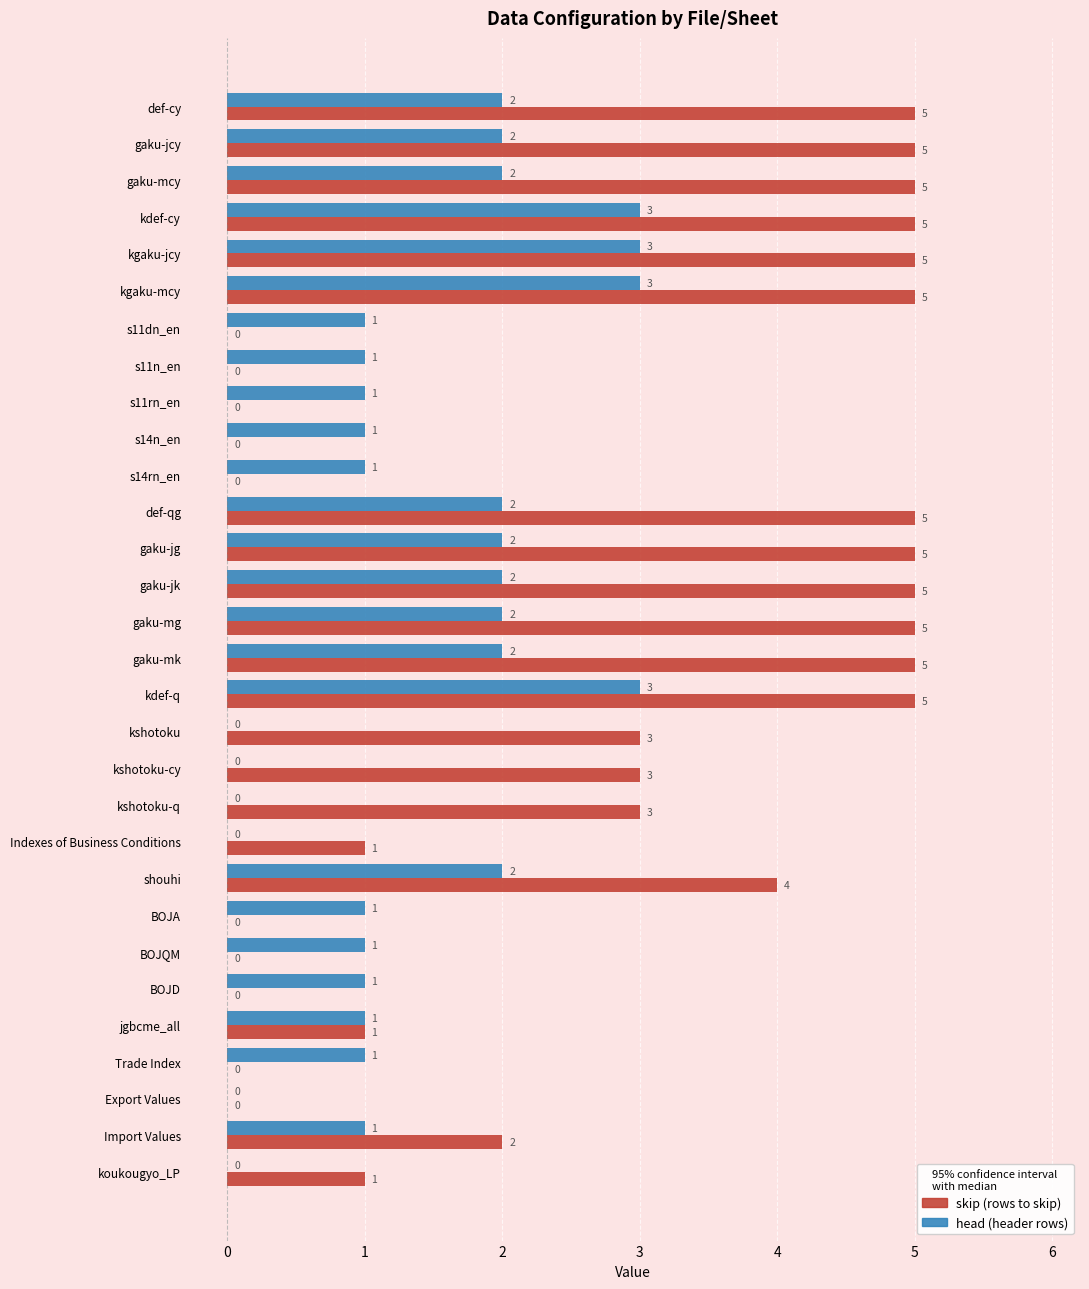

What is the total value across all series at def-cy?

7